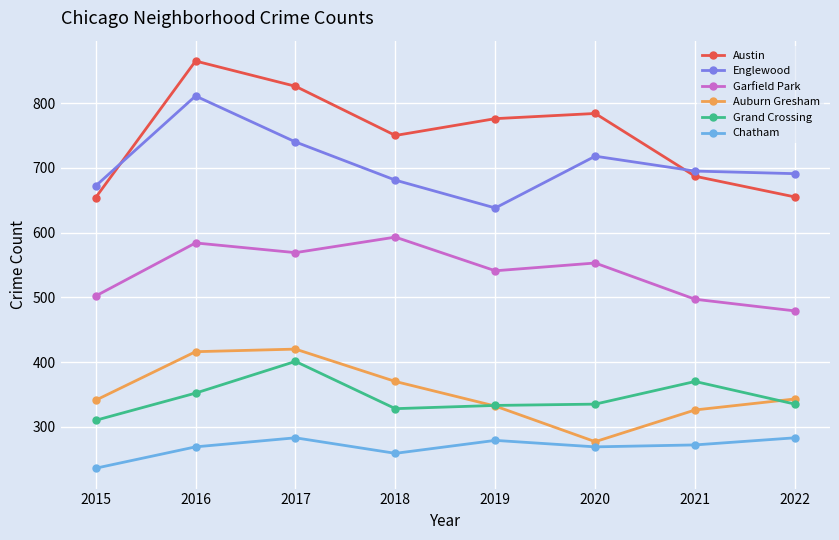

Rank the series by their maximum value, from highest to lowest.

Austin, Englewood, Garfield Park, Auburn Gresham, Grand Crossing, Chatham